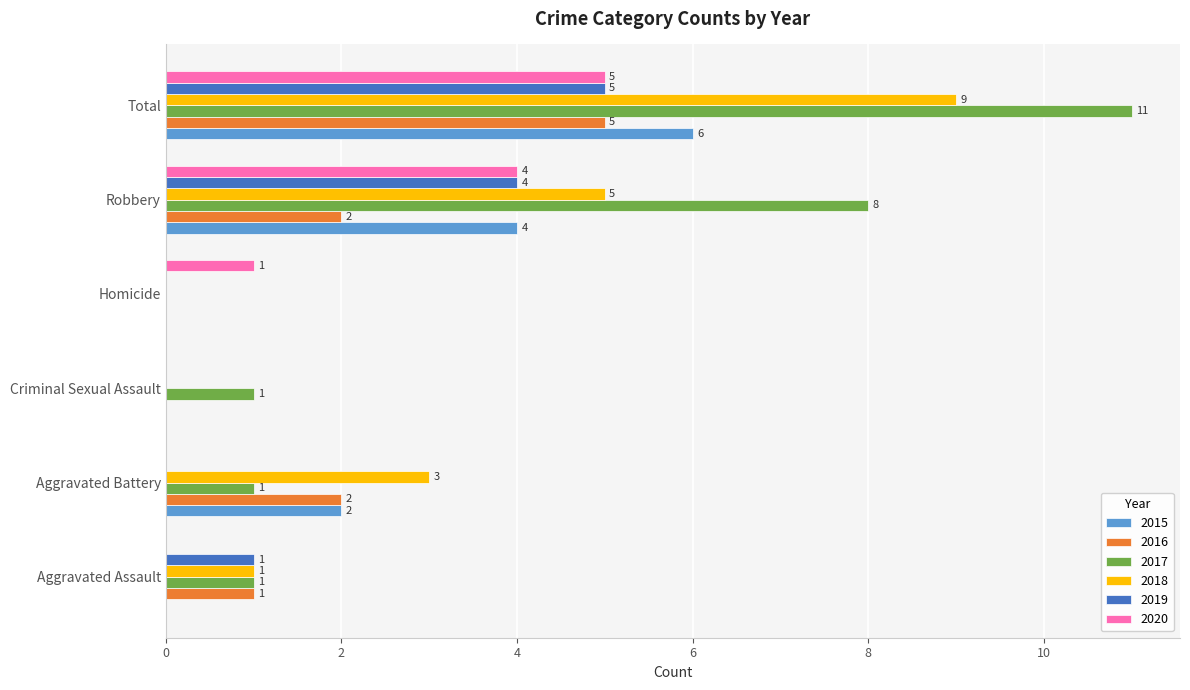

At which label is 2017 closest to 5?

Robbery